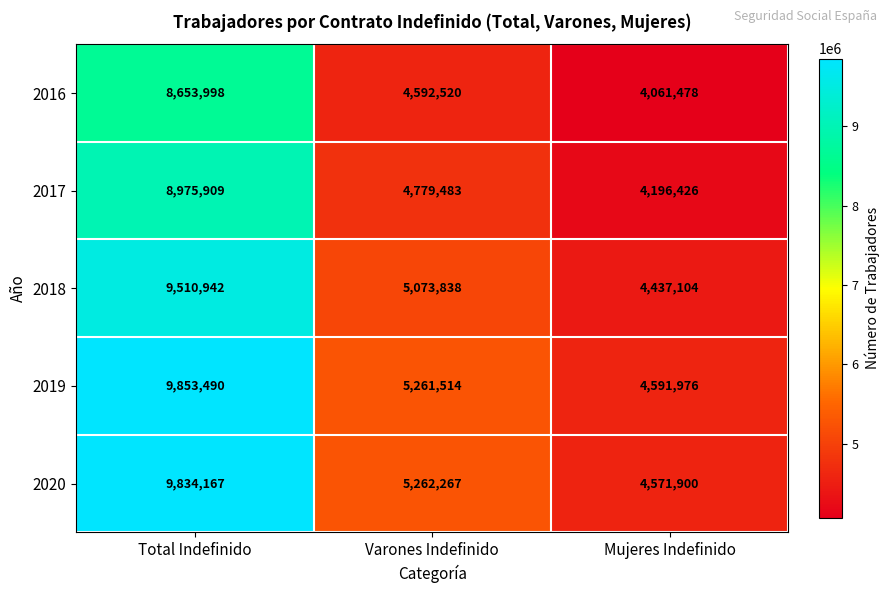

At how many categories does at least one series exceed 8524481?

1